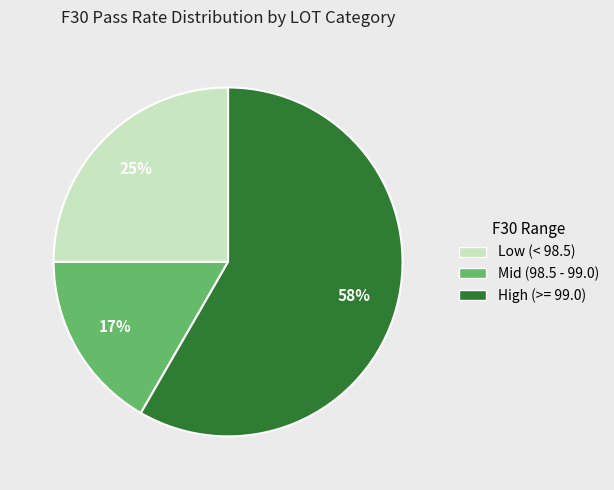

To the nearest percent, what is the average slice percentage?

33%